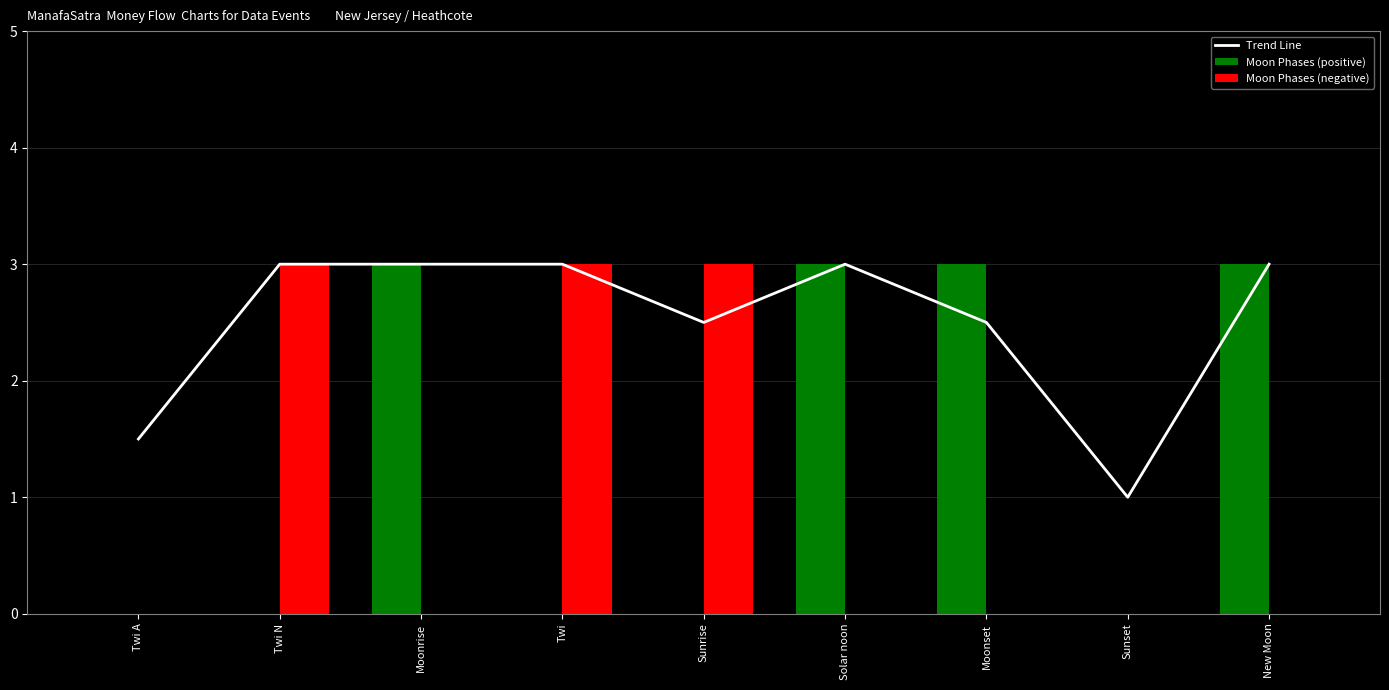

Does the chart contain stacked bars?

No